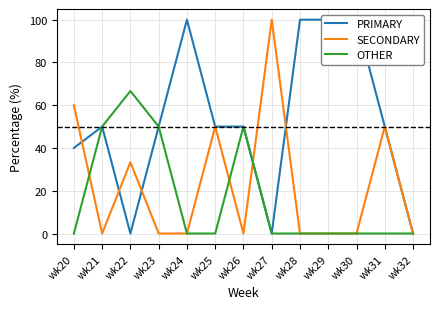

Where is the first local minimum for SECONDARY?

wk21